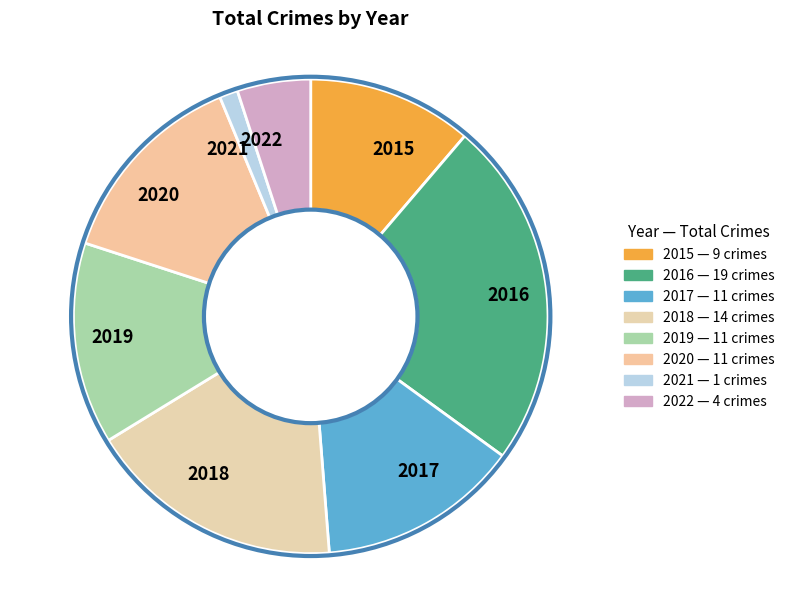

True or false: 2017 accounts for 1% of the total.

False